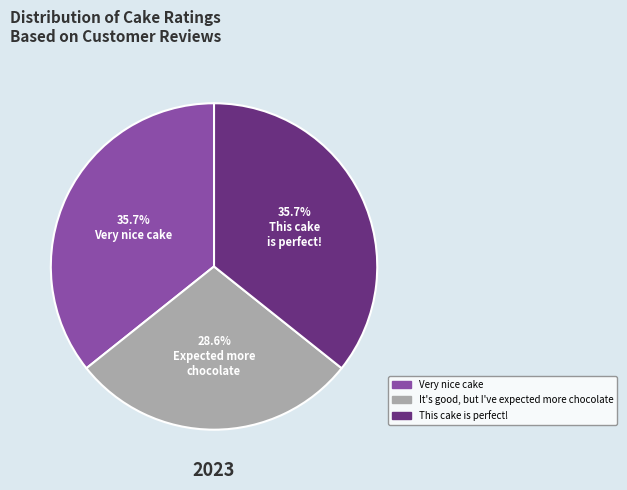

To the nearest percent, what portion does Very nice cake represent?

36%